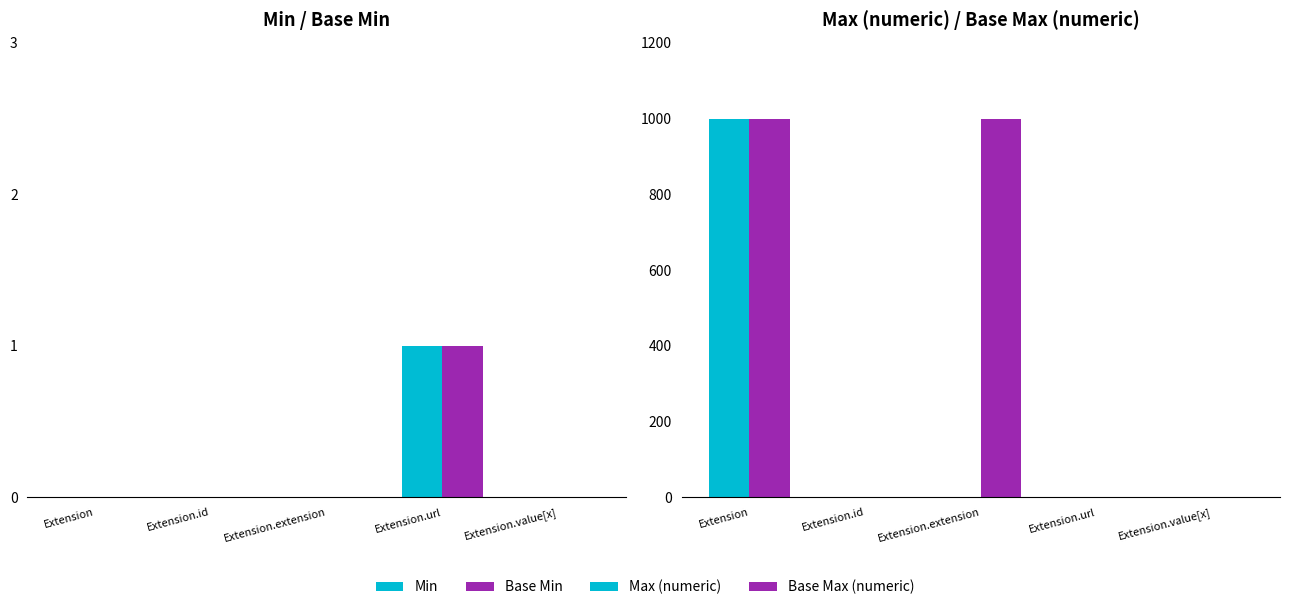

Between Extension.id and Extension.url, which series saw the biggest shift?

Min